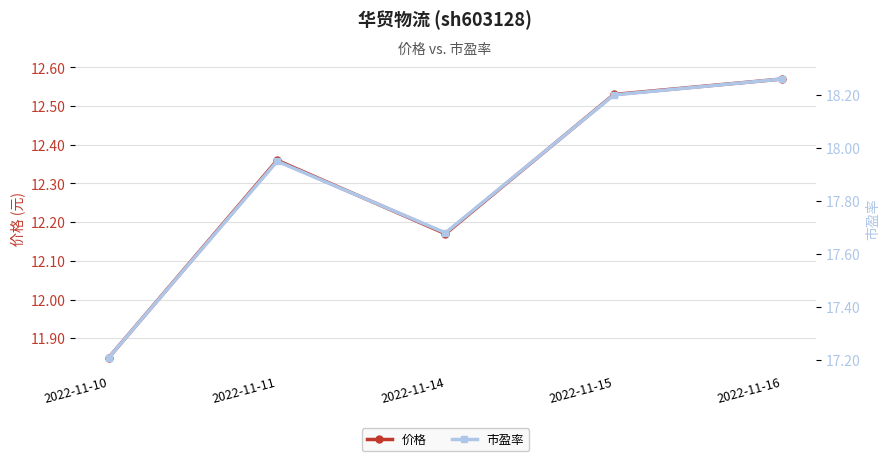

What is the maximum value for 市盈率?

18.3